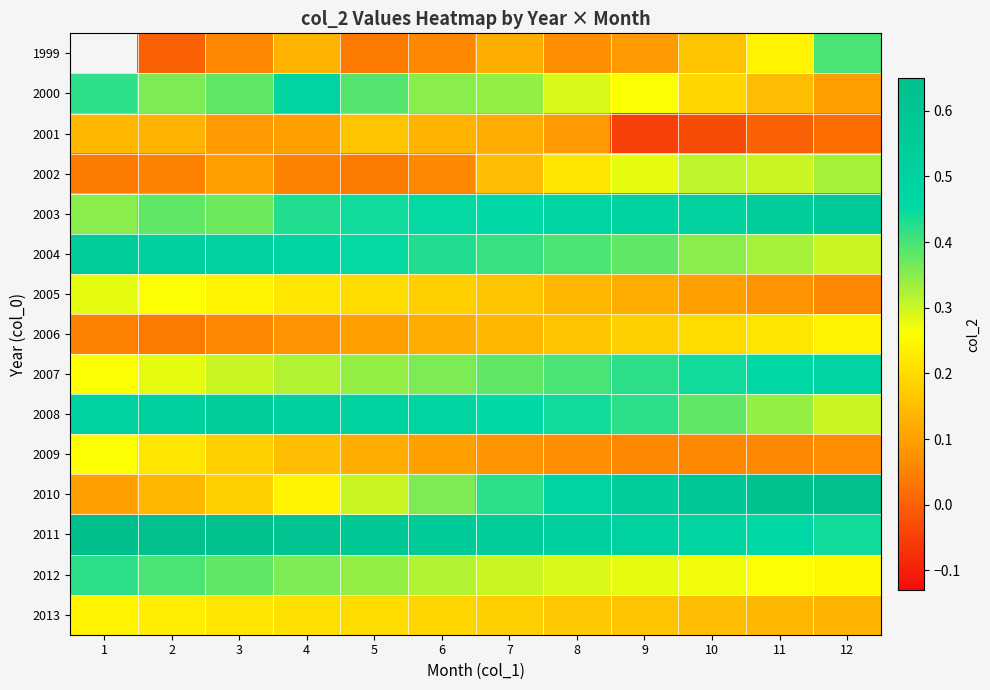

What is the sum of all 2013 values?

2.2